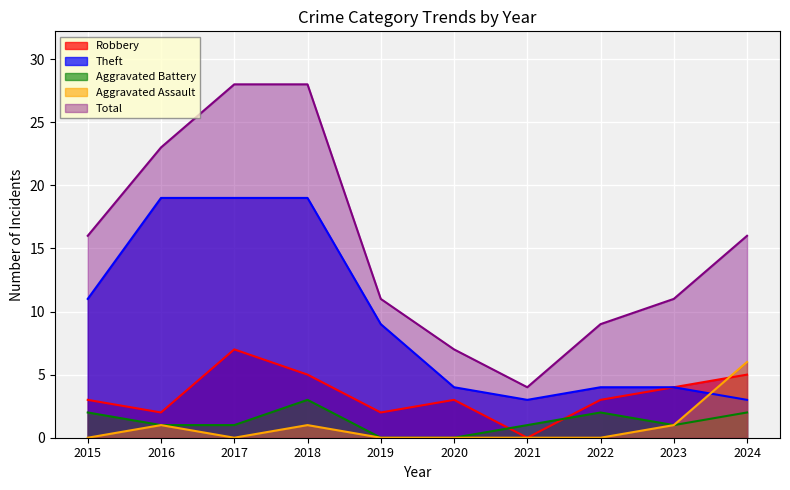

What is the sum of all Aggravated Battery values?

13